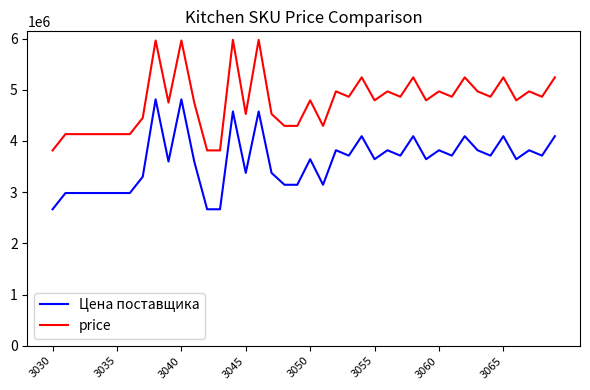

What is the maximum value shown in the chart?

5976000